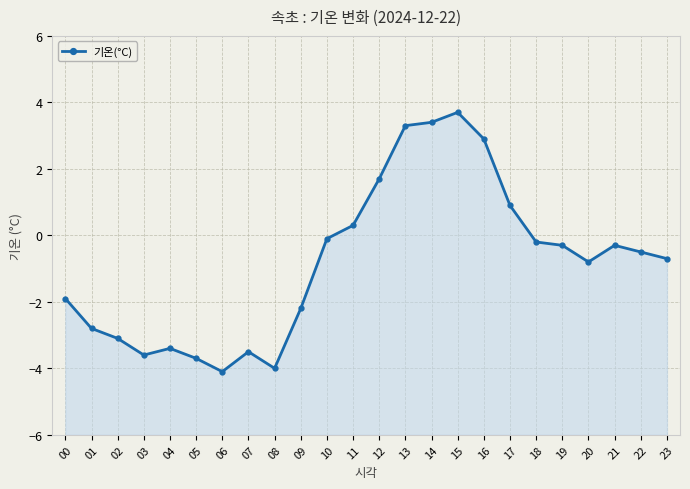

How many data points are less than 0?

17